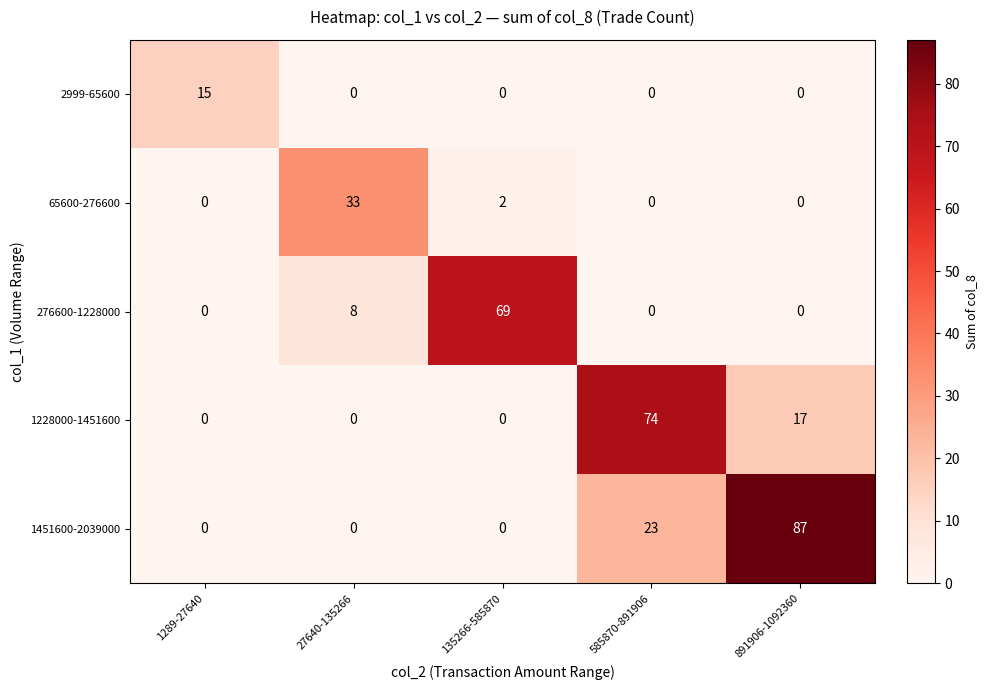

Which label corresponds to the largest value in the chart?

891906-1092360